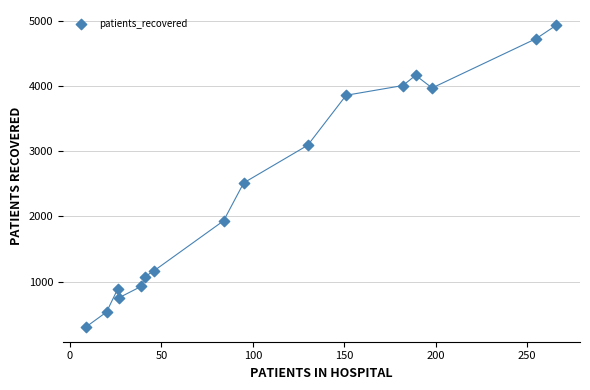

What Y value in the scatter plot is closest to 2622?

2515